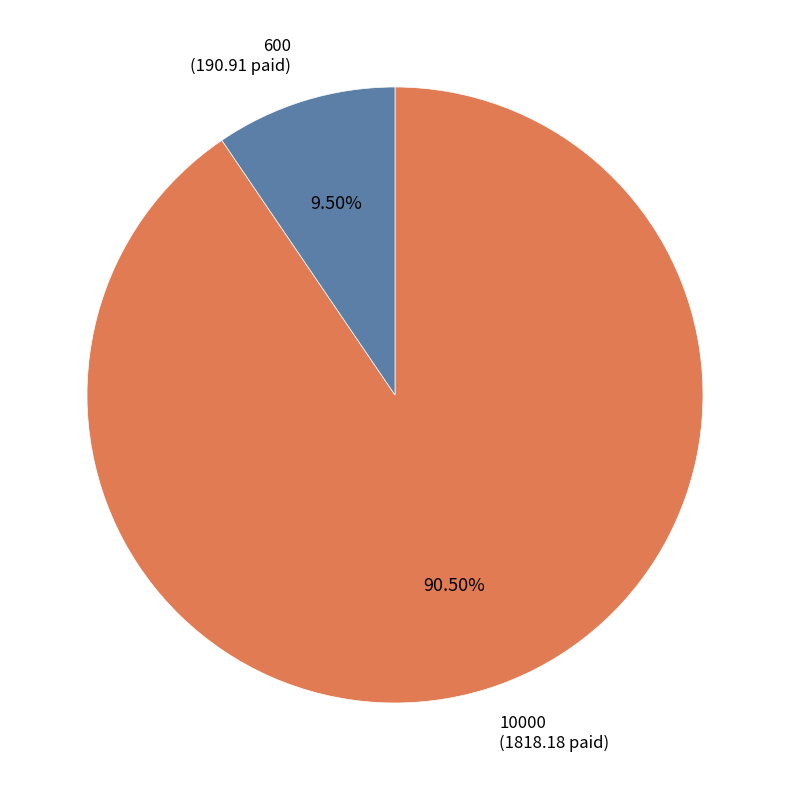

What portion of the pie excludes 600?

90.5%